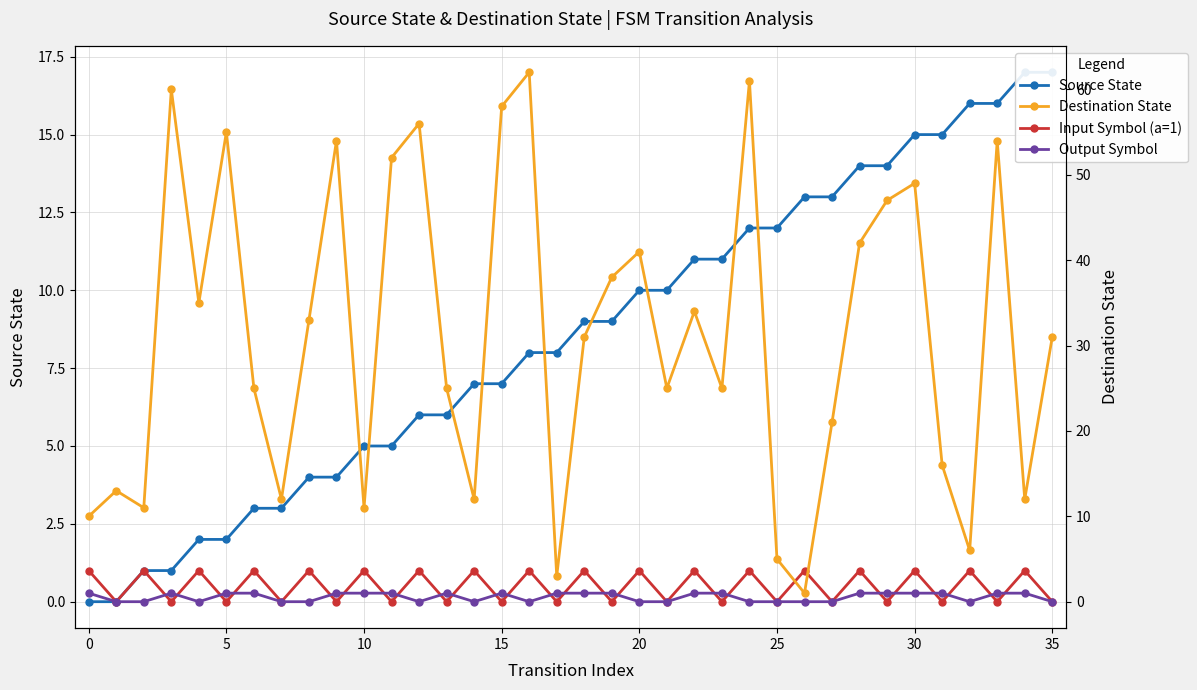

What is the label of the 26th point from the right?

10